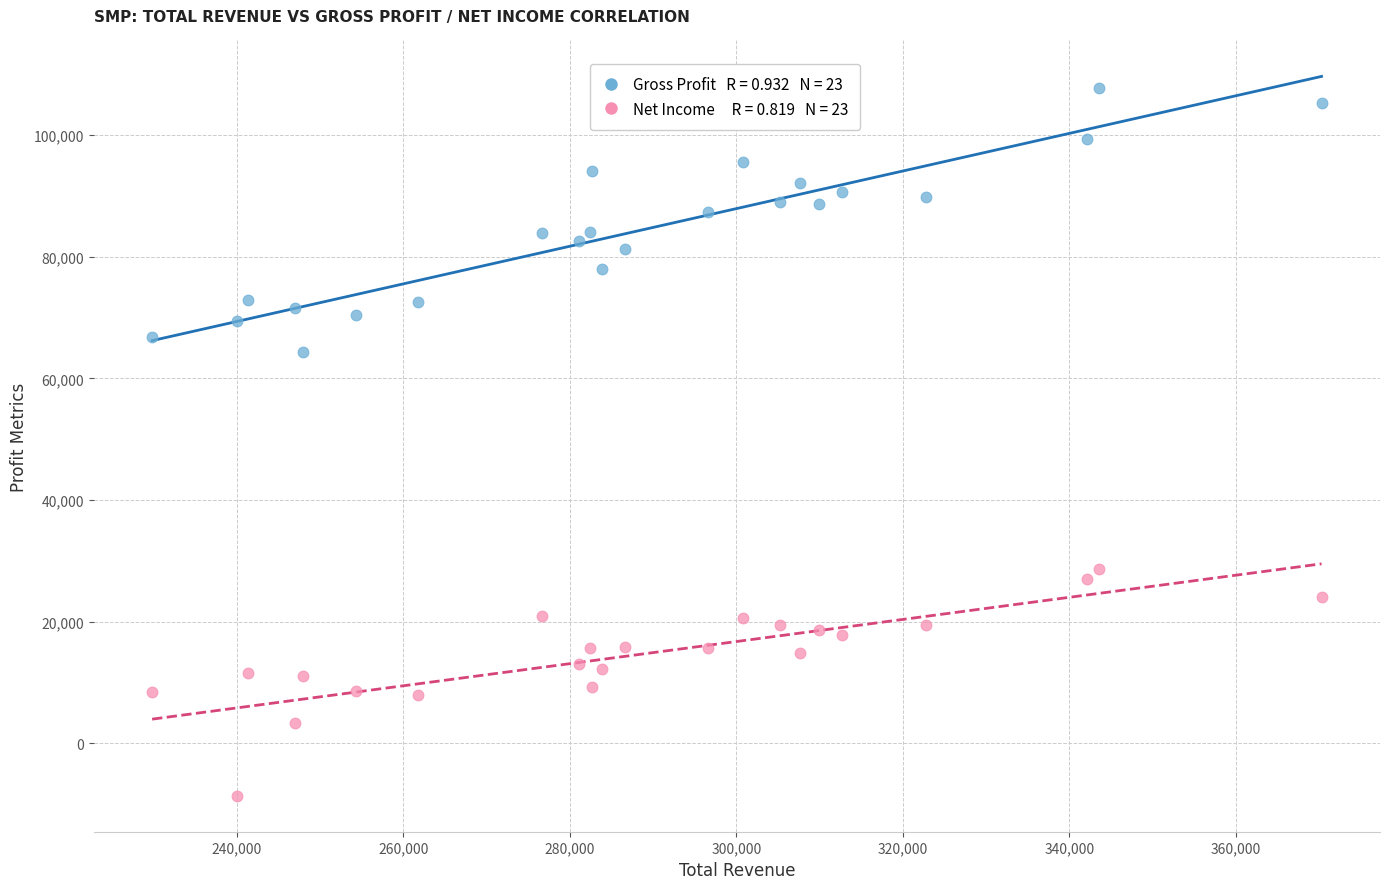

Across all series, what Y value is closest to 49550?

64300